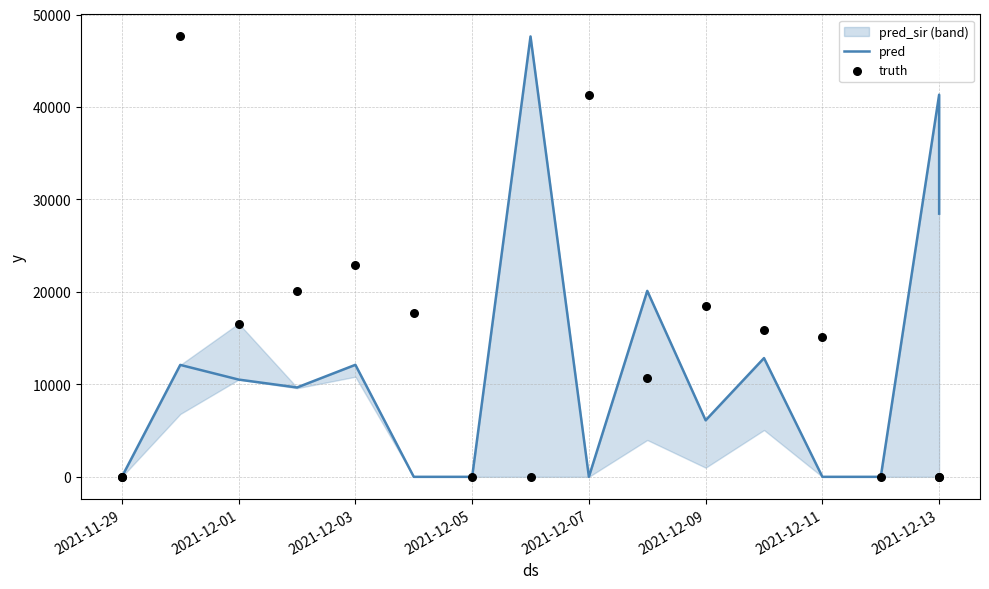

Which series has the largest total across all categories?

truth